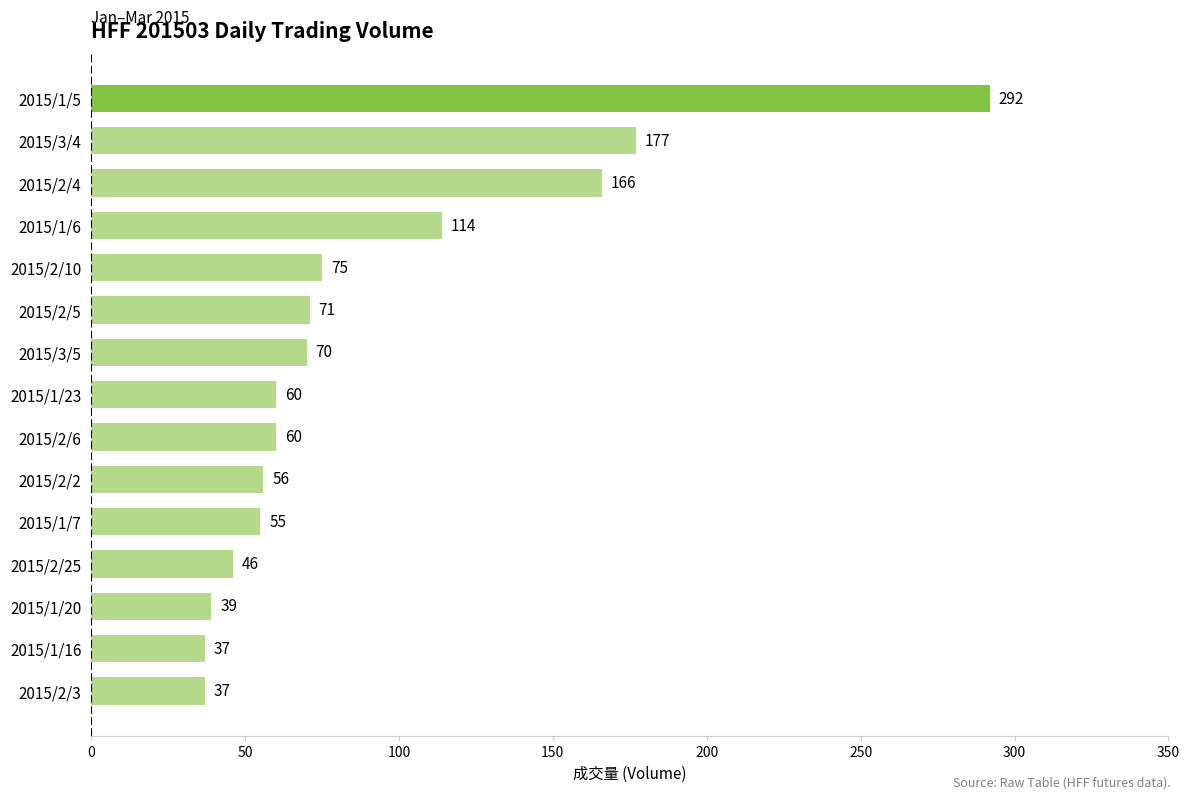

How many categories are shown in the chart?

15